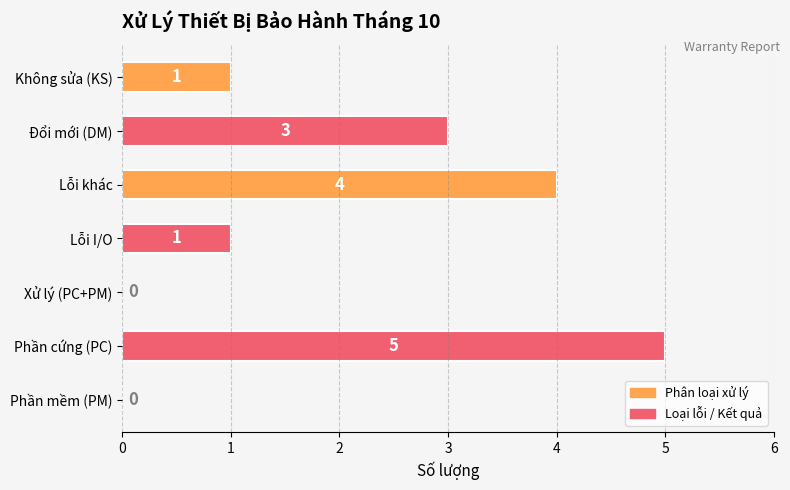

What is the average value?

2